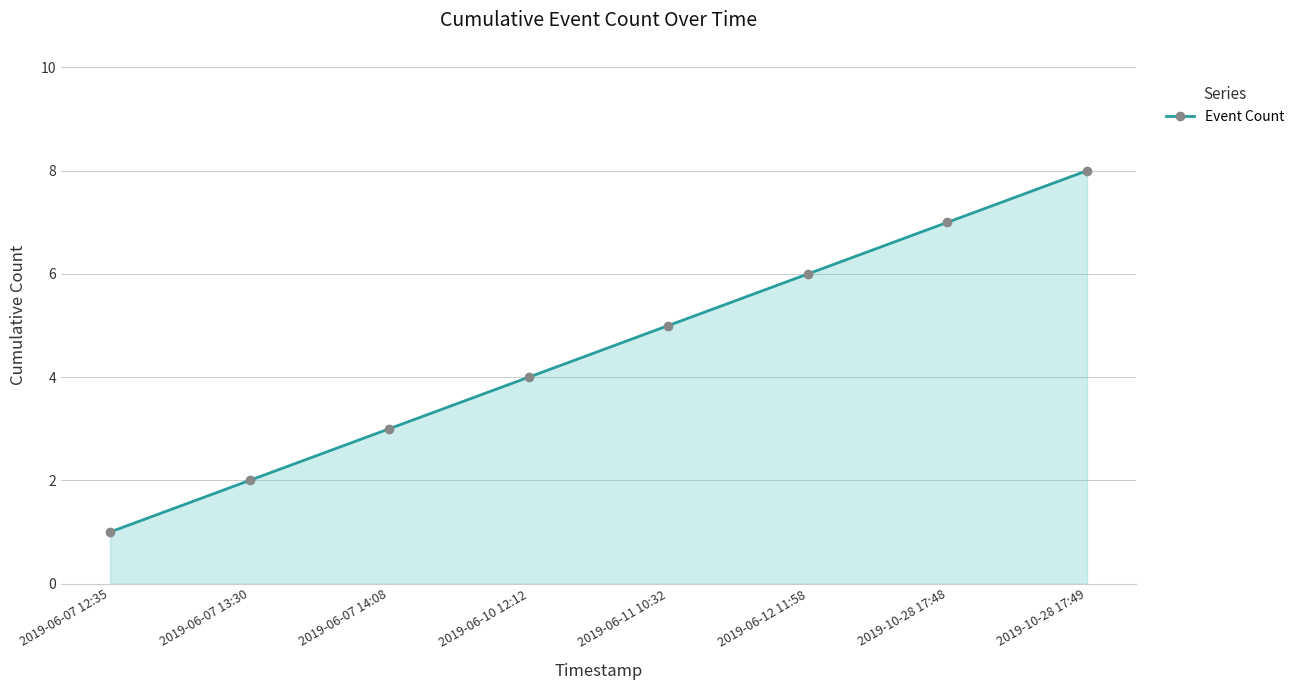

What is the ratio of the value at 2019-06-10 12:12 to the value at 2019-06-07 13:30?

2.0